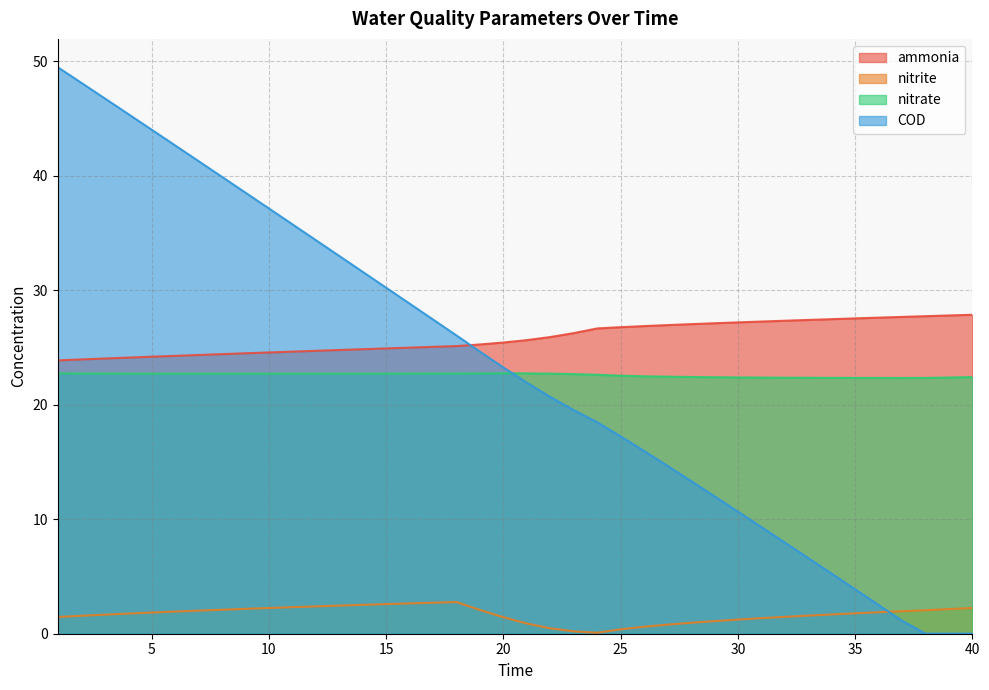

The value of nitrite at 19 is 3.2. True or false?

False